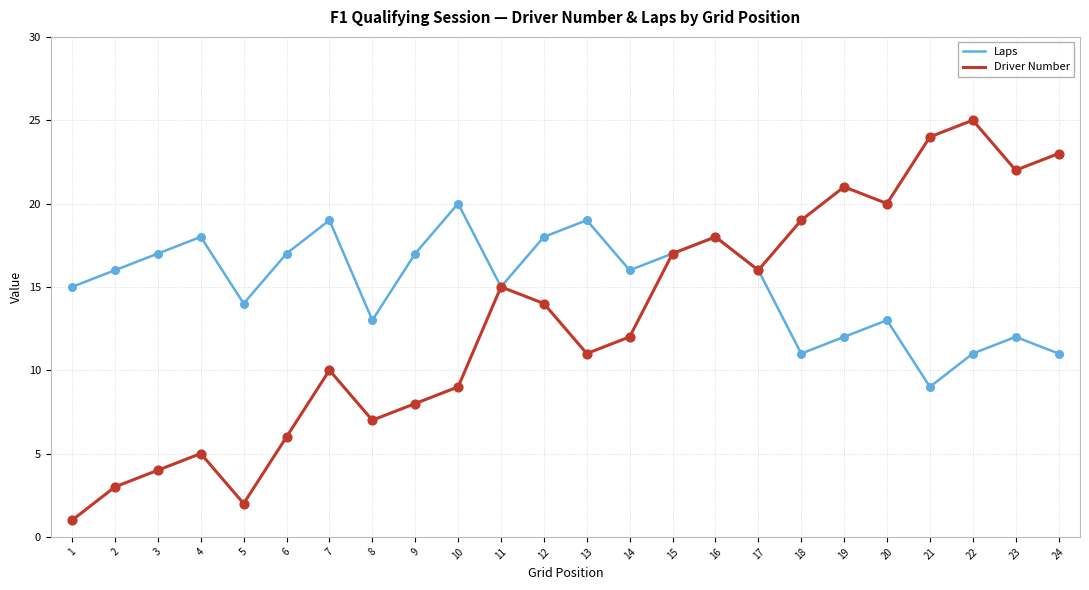

Is the value of Driver Number at 21 greater than the value of Laps at 20?

Yes